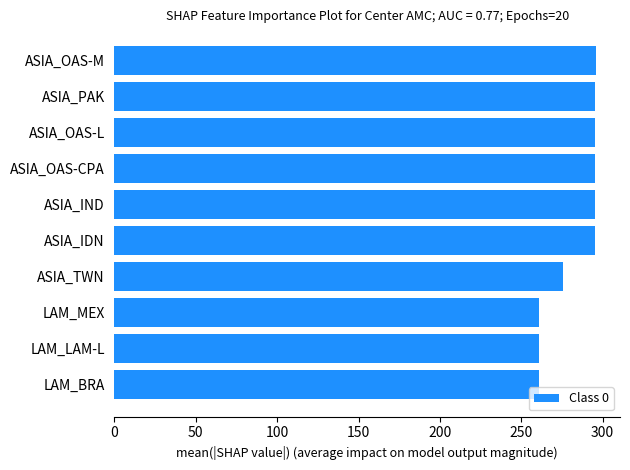

Approximately how many times larger is the value at ASIA_OAS-CPA compared to LAM_MEX?

1.1